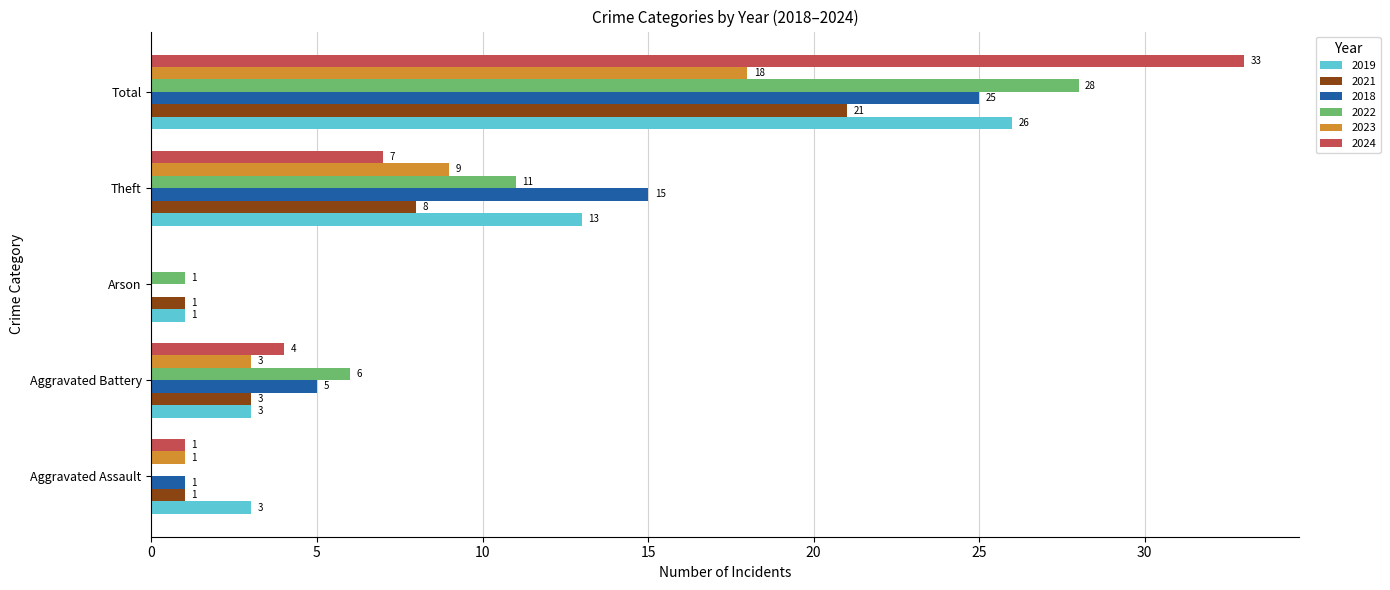

What is the sum of all 2023 values?

31